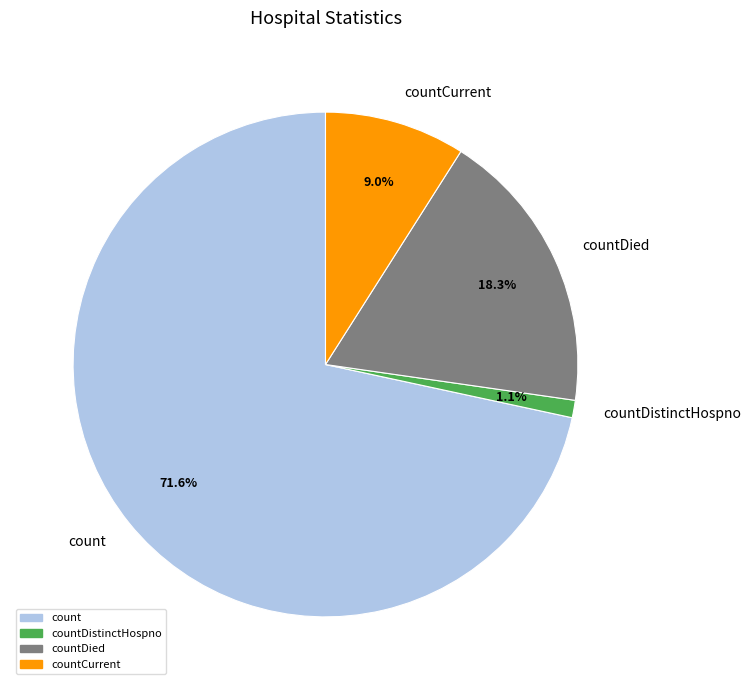

Does any single category account for the majority?

Yes